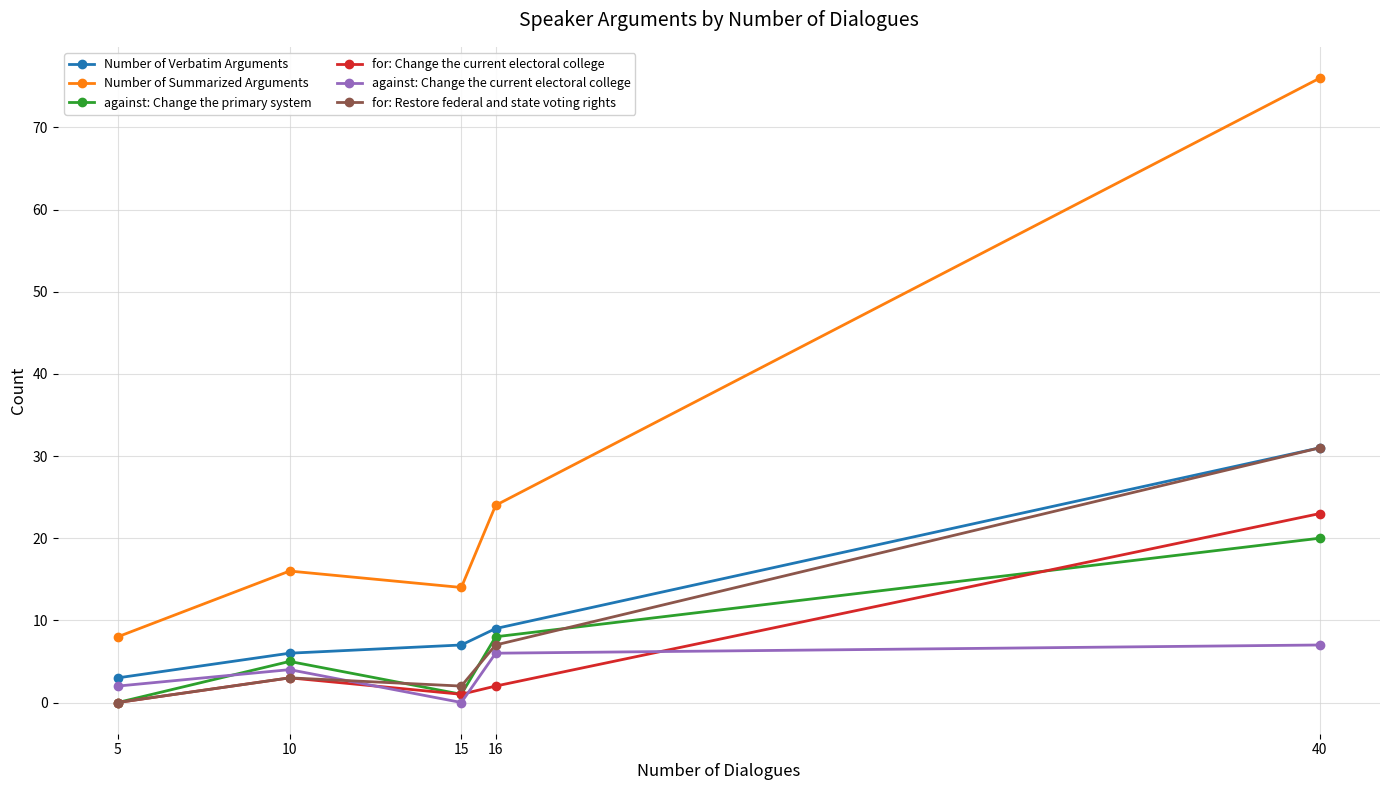

At how many categories does at least one series exceed 70?

1